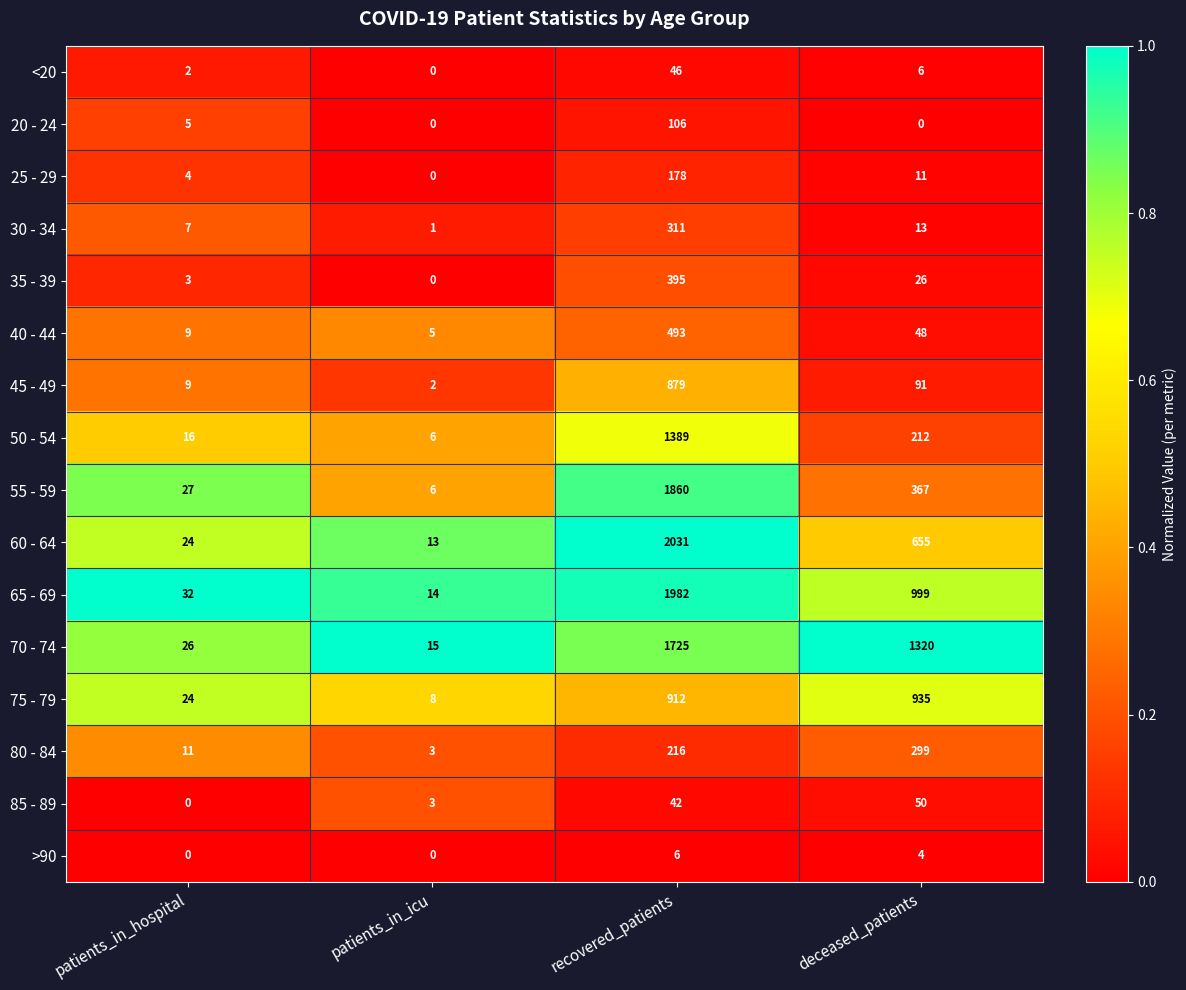

The 20 - 24 series shows 179 at recovered_patients. True or false?

False